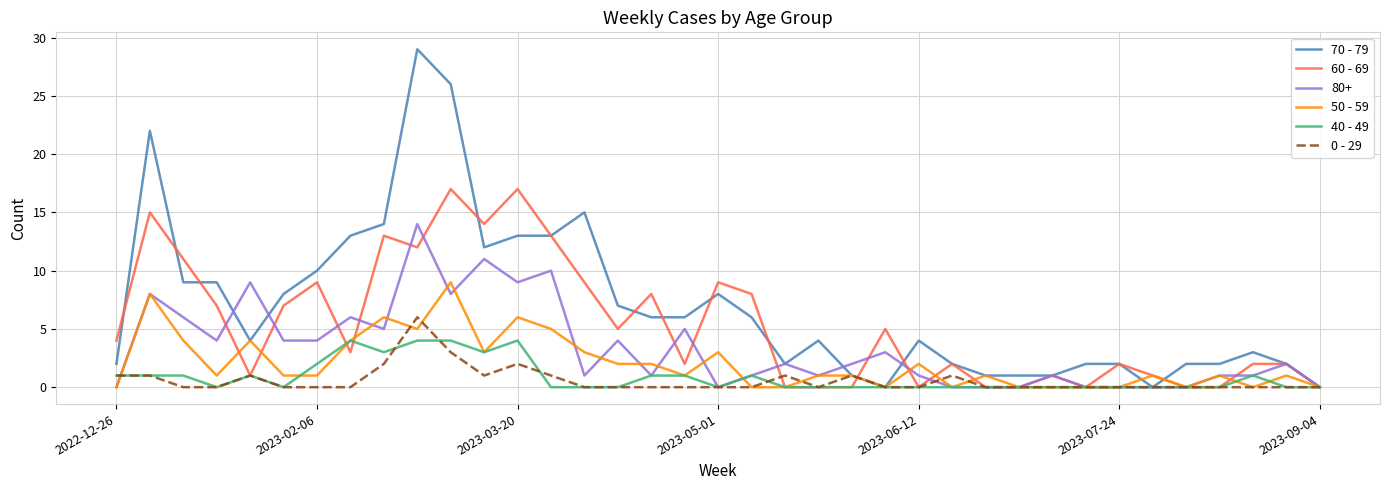

Which series has the widest spread of values?

70 - 79